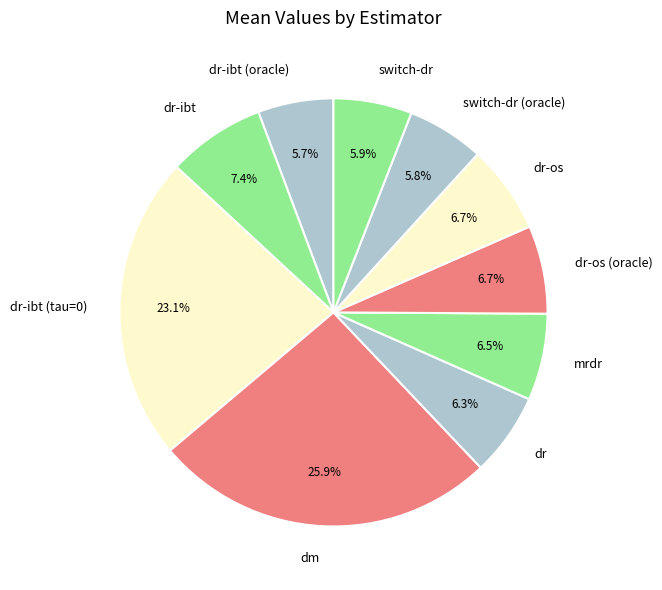

To the nearest percent, what percentage of the pie is dr-os (oracle)?

7%